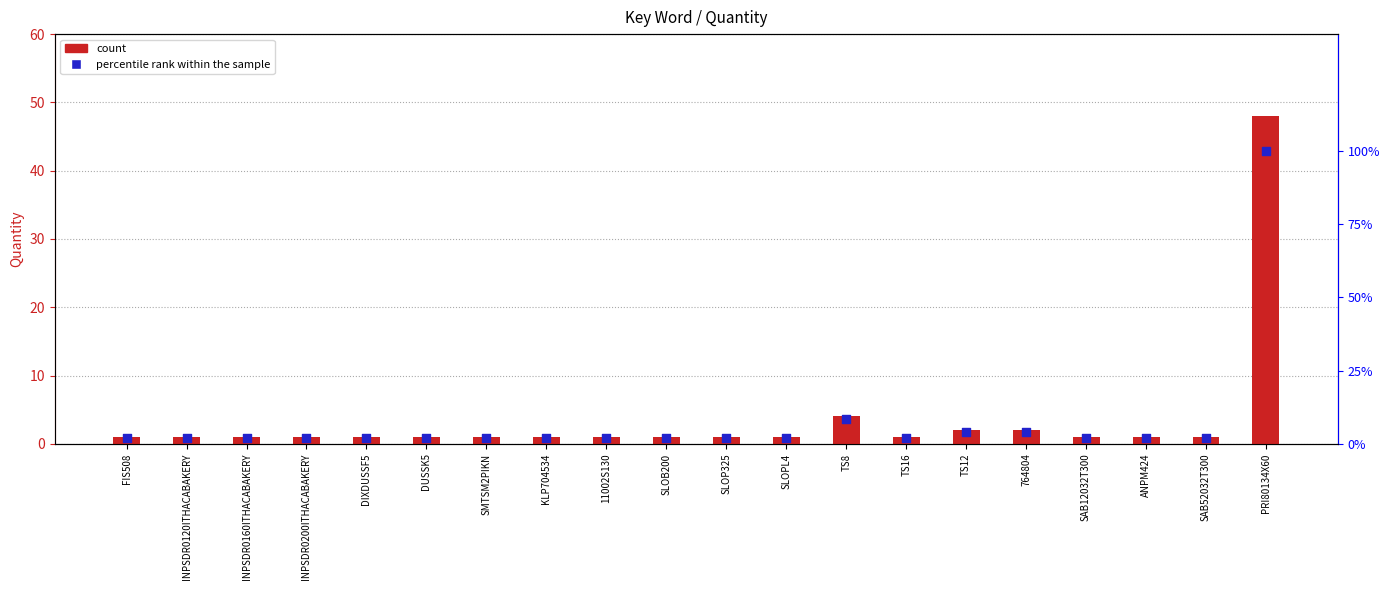

Which series has the largest Y range (max minus min)?

count